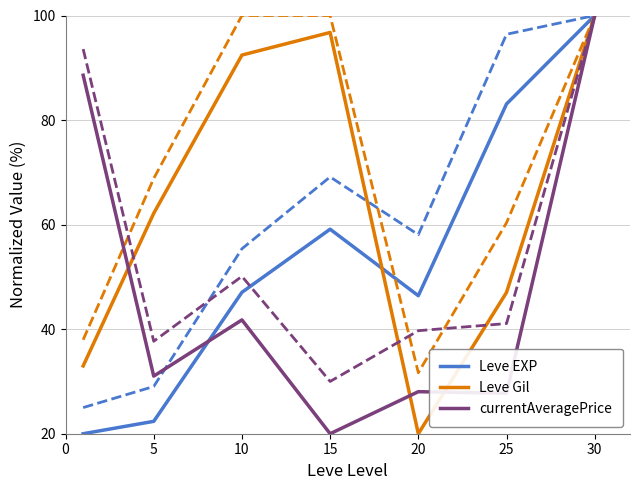

What is the lowest value of the currentAveragePrice series?

20.0